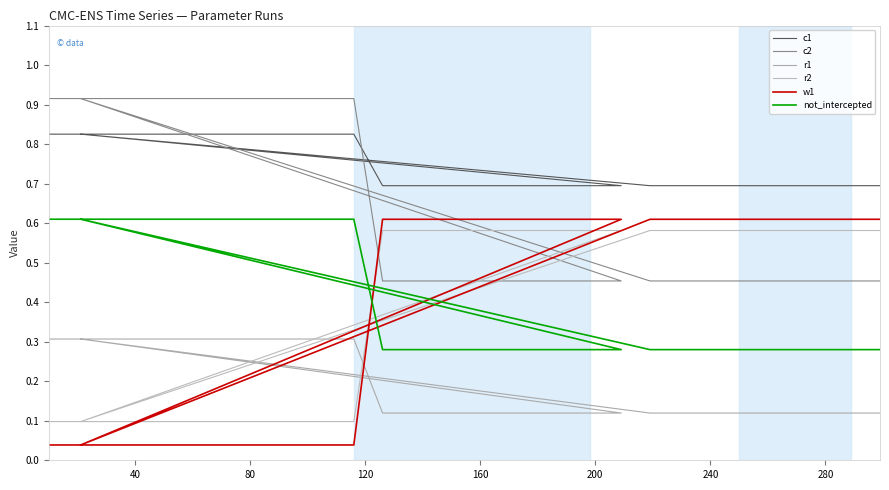

Which series ends up on top after the final intersection of r2 and not_intercepted?

r2